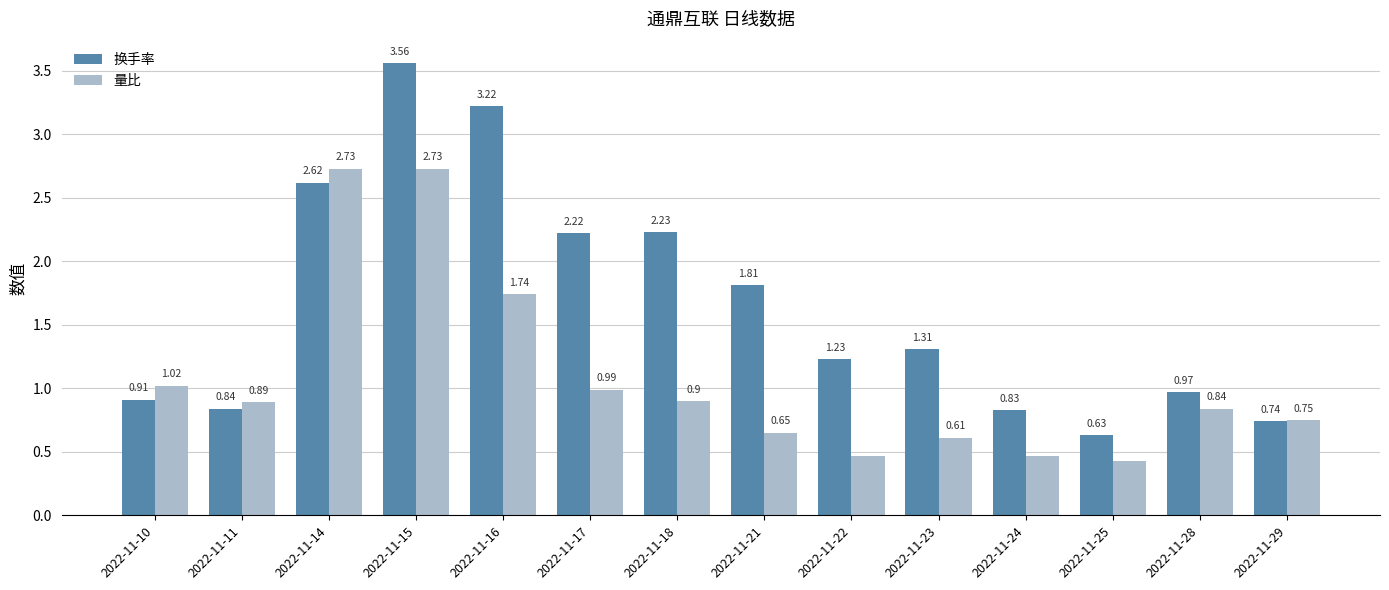

What is the sum of the 换手率 values at 2022-11-25 and 2022-11-16?

3.9